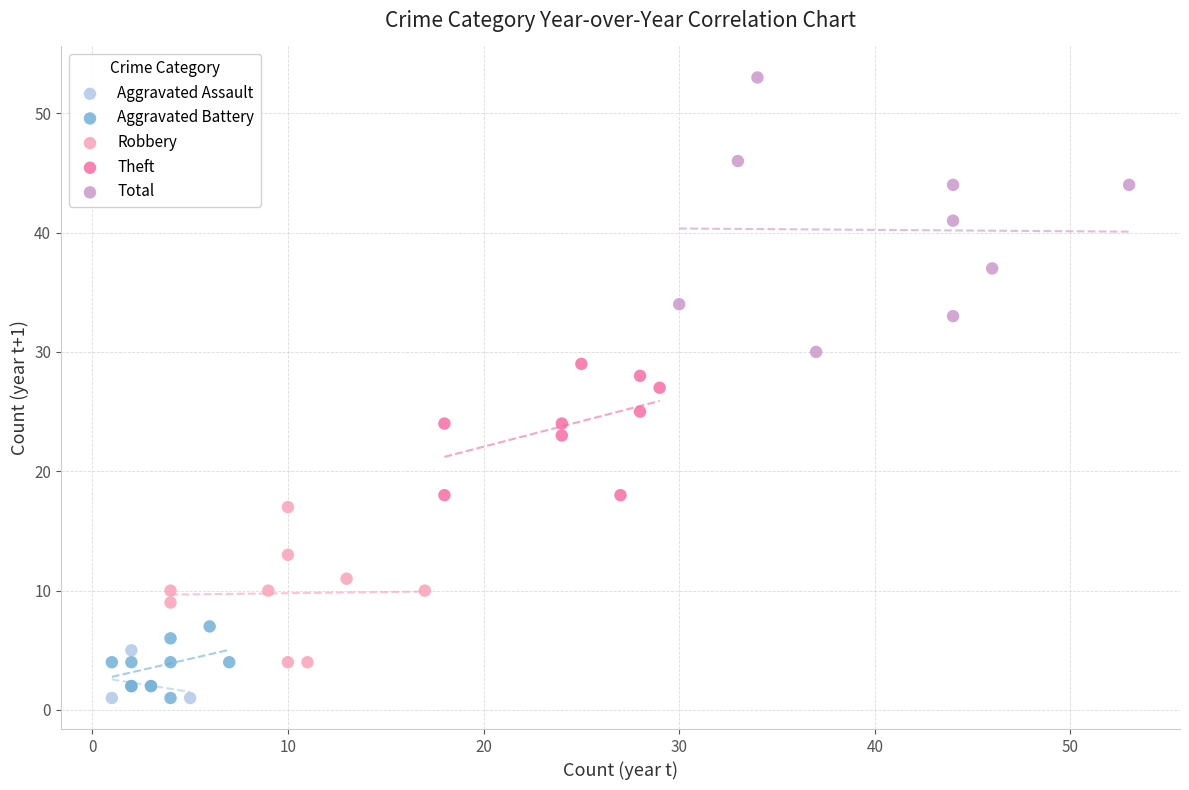

Which series reaches the maximum Y coordinate?

Total